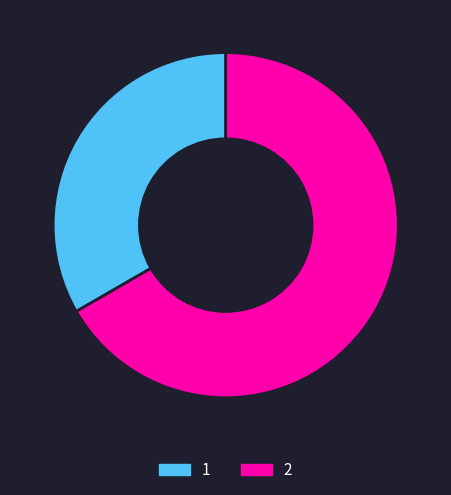

Rank the categories by value from lowest to highest.

1, 2